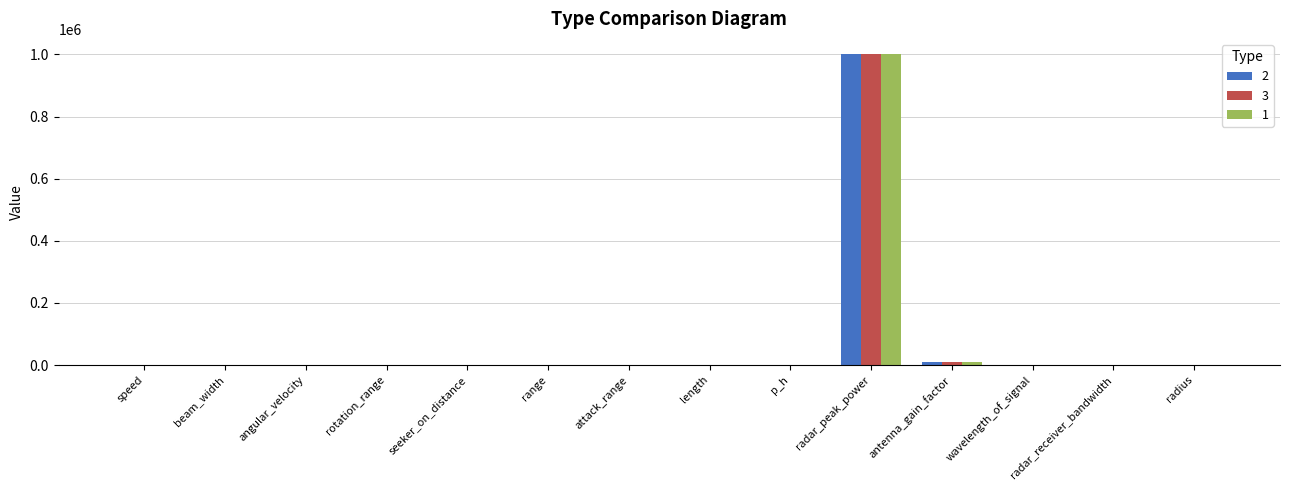

What is the greatest value displayed?

1000000.0